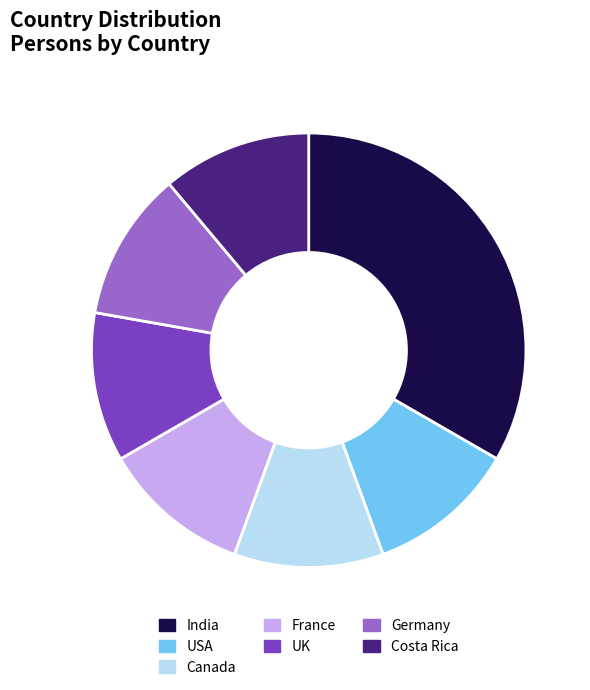

How many slices are in this pie chart?

7